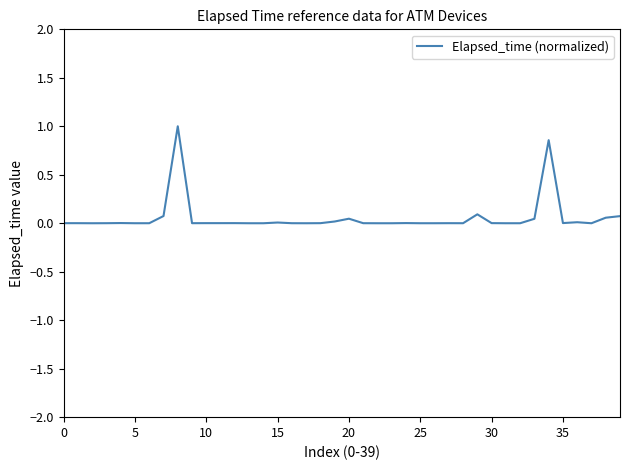

How many series are shown in this chart?

1